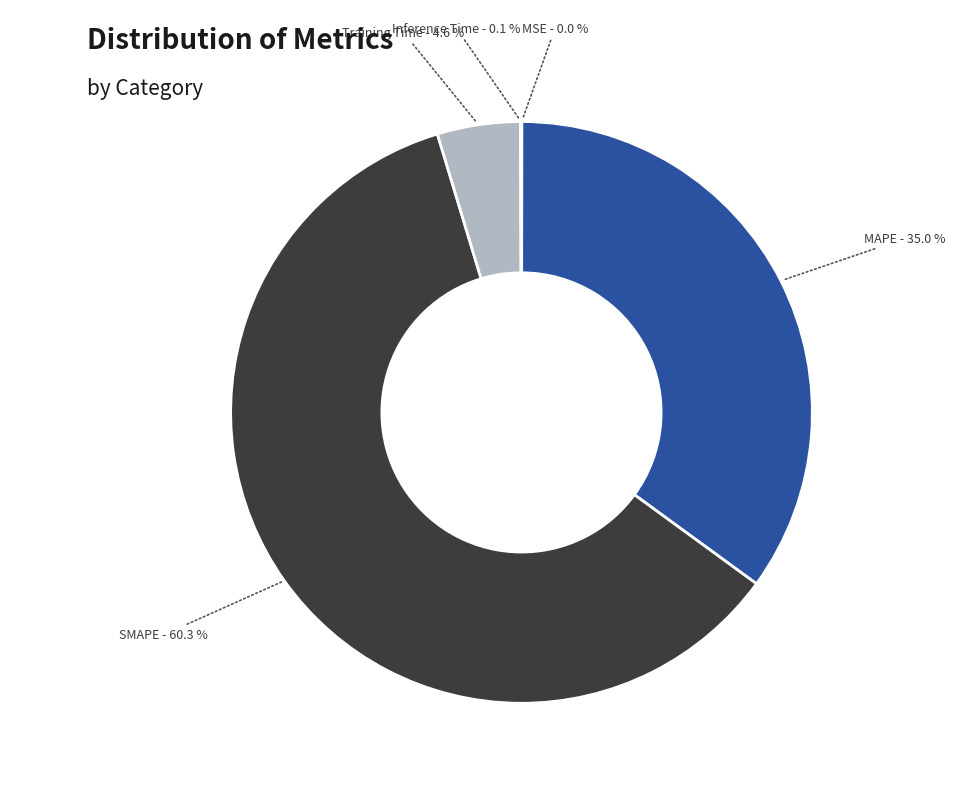

Is there a majority slice in this chart?

Yes